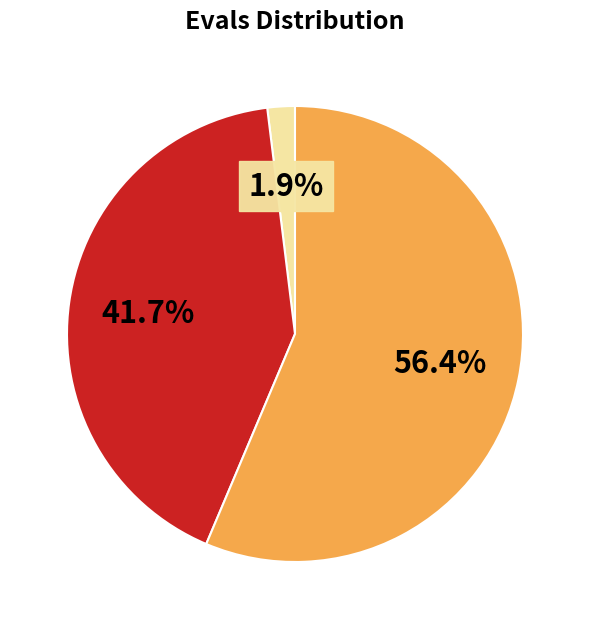

Count the number of slices in the pie.

3